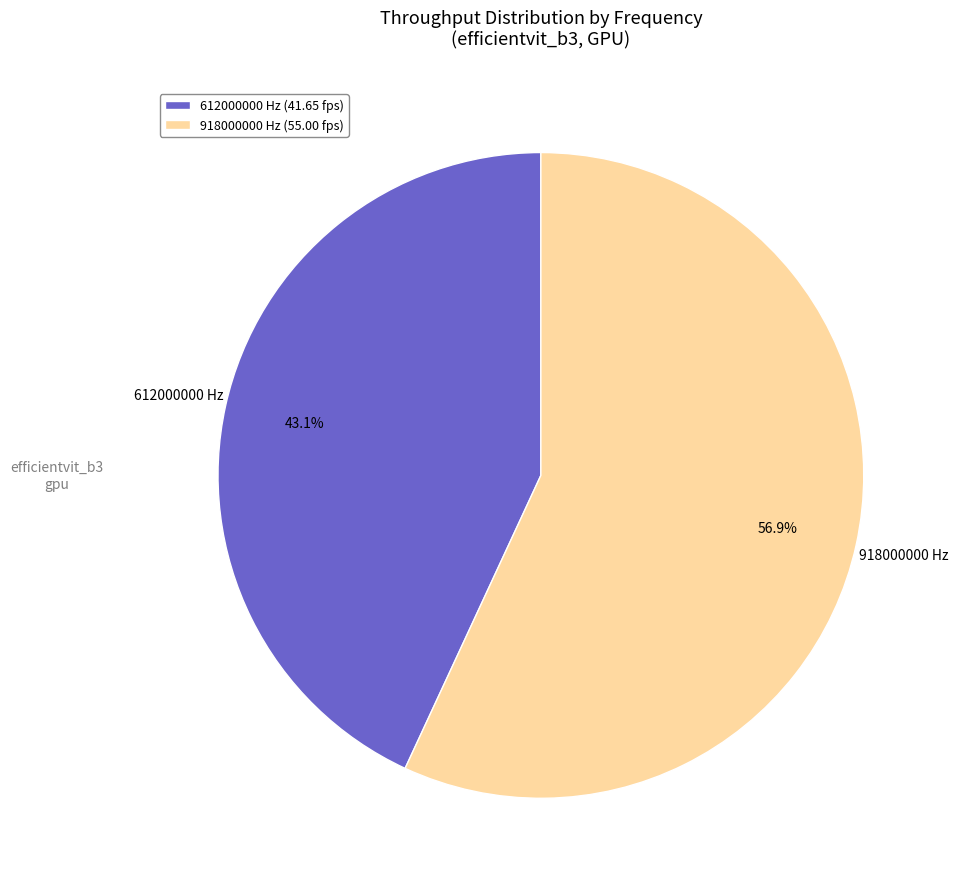

Between 612000000 and 918000000, which is larger?

918000000